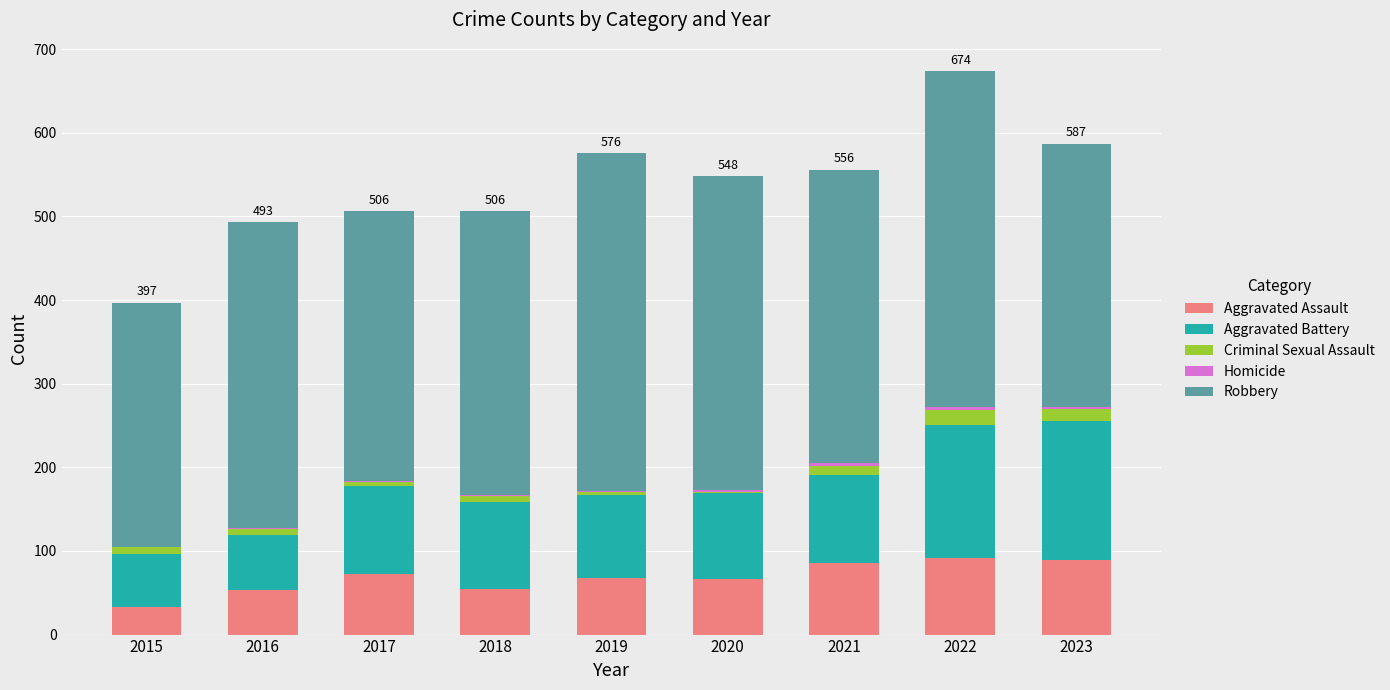

What is the highest value of the Aggravated Assault series?

91